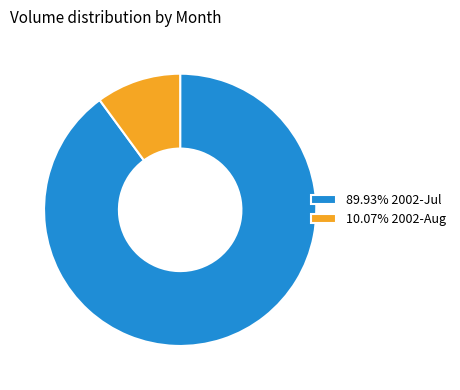

Does 89.93% 2002-Jul represent more than half of the total?

Yes